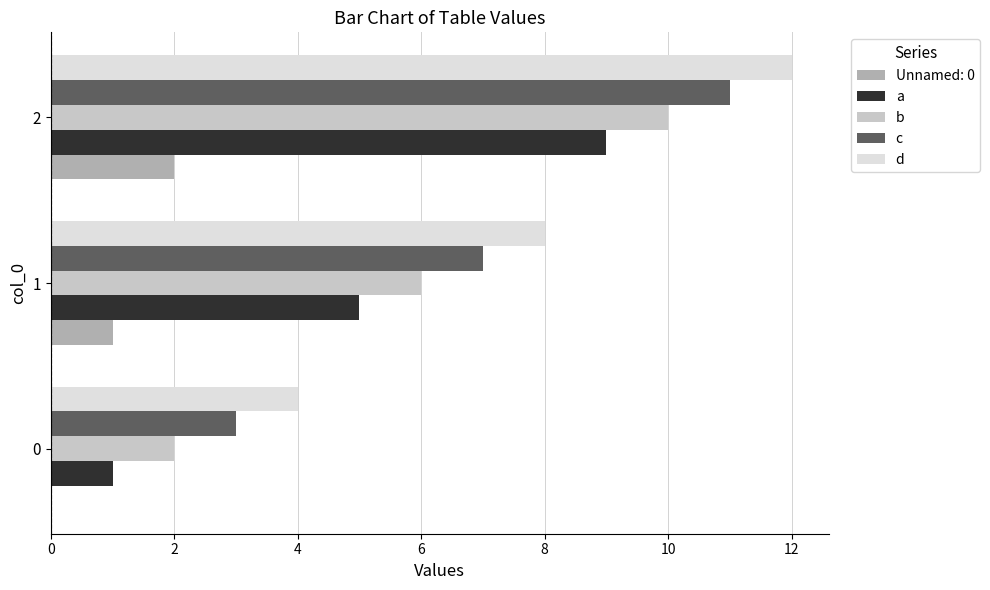

The value of Unnamed: 0 at 1 is 1. True or false?

True